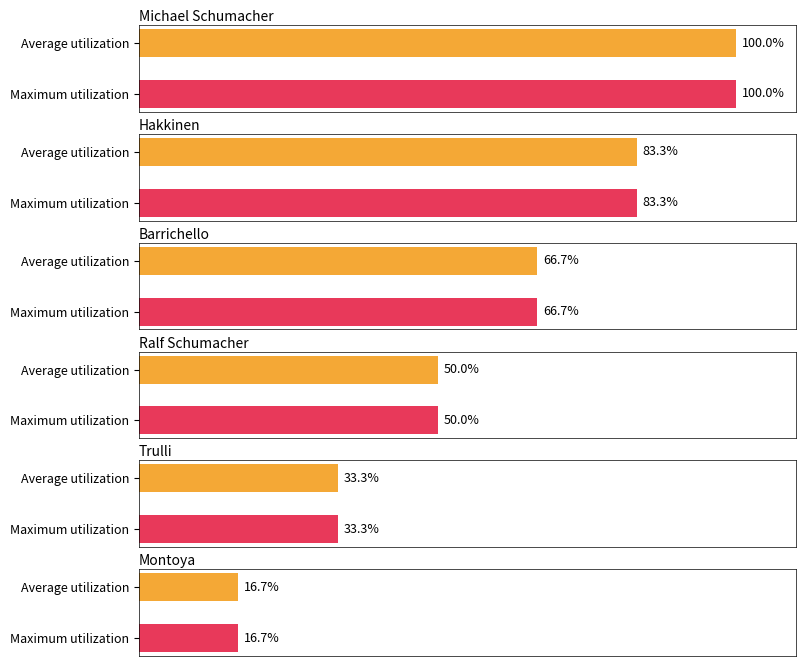

At how many categories does at least one series exceed 1?

6